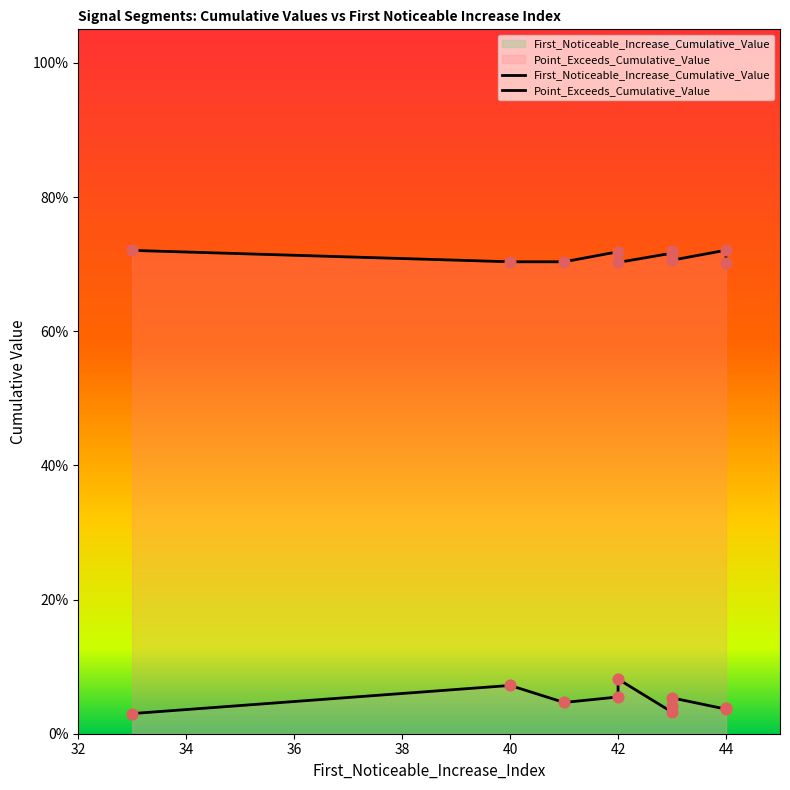

What are all the series names shown in the legend?

First_Noticeable_Increase_Cumulative_Value, Point_Exceeds_Cumulative_Value